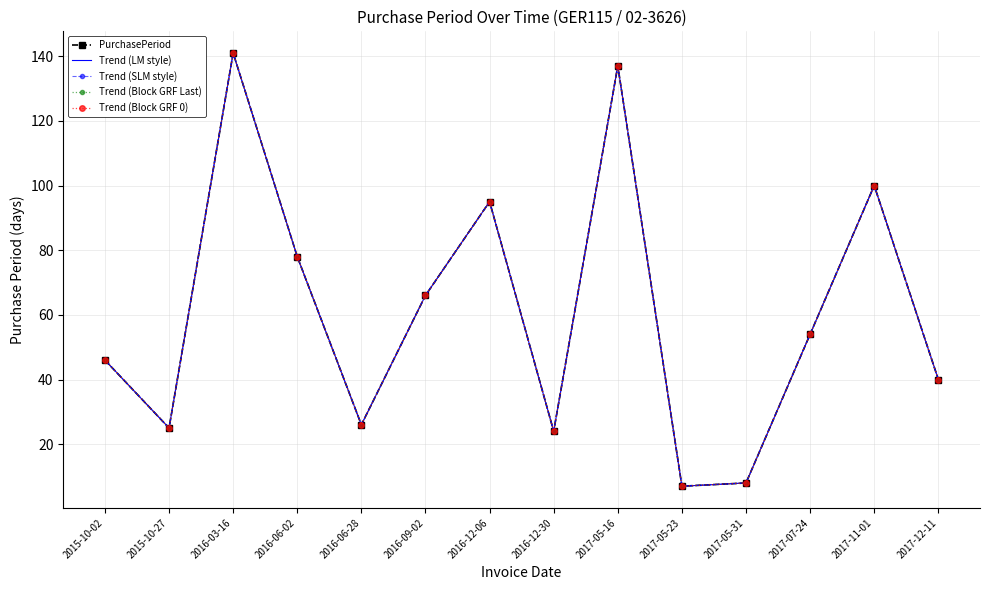

What is the total value across all series at 2016-12-30?

120